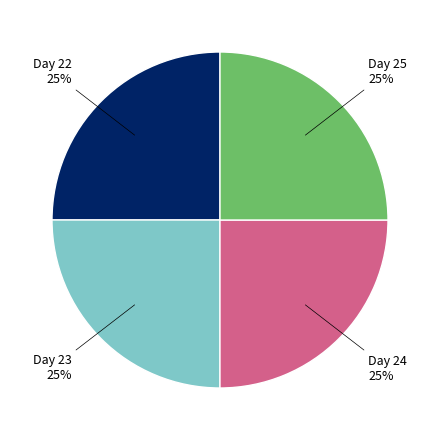

To the nearest percent, what portion does Day 22 represent?

25%